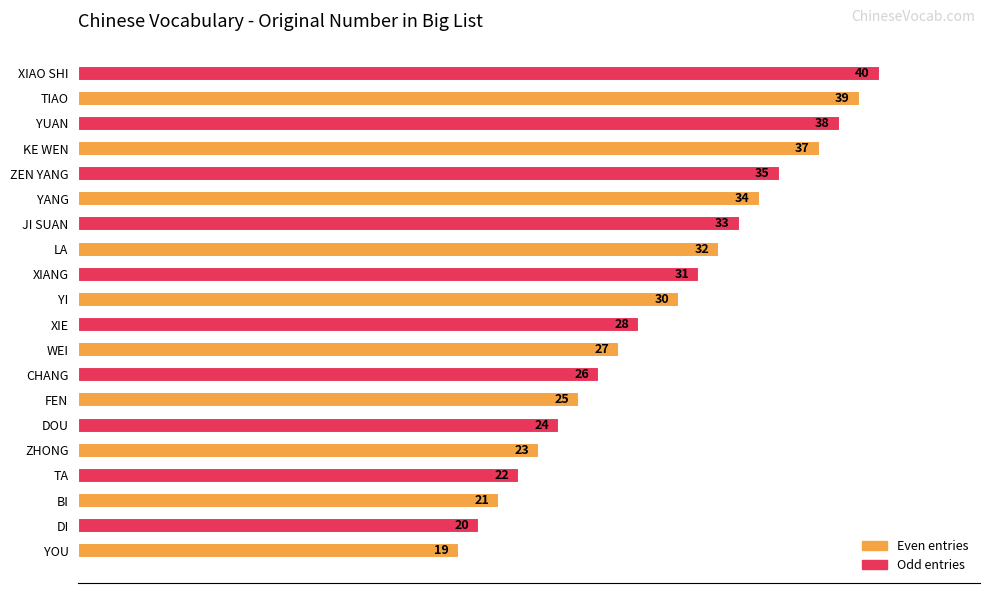

How many data points are less than 30?

10